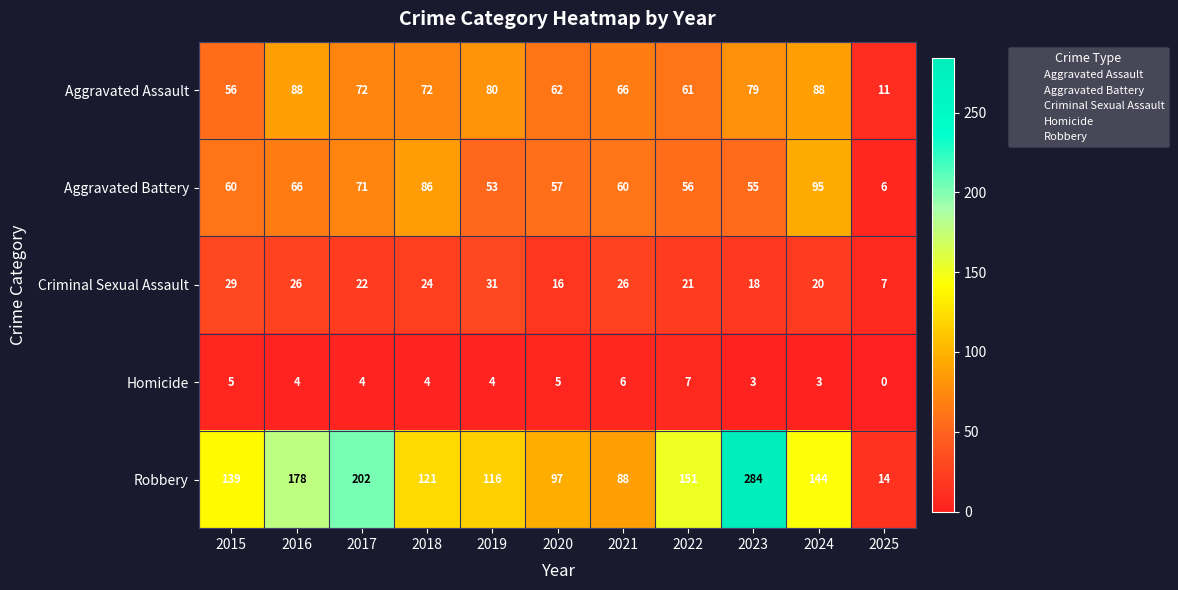

True or false: Aggravated Assault has a value of 88 at 2015.

False